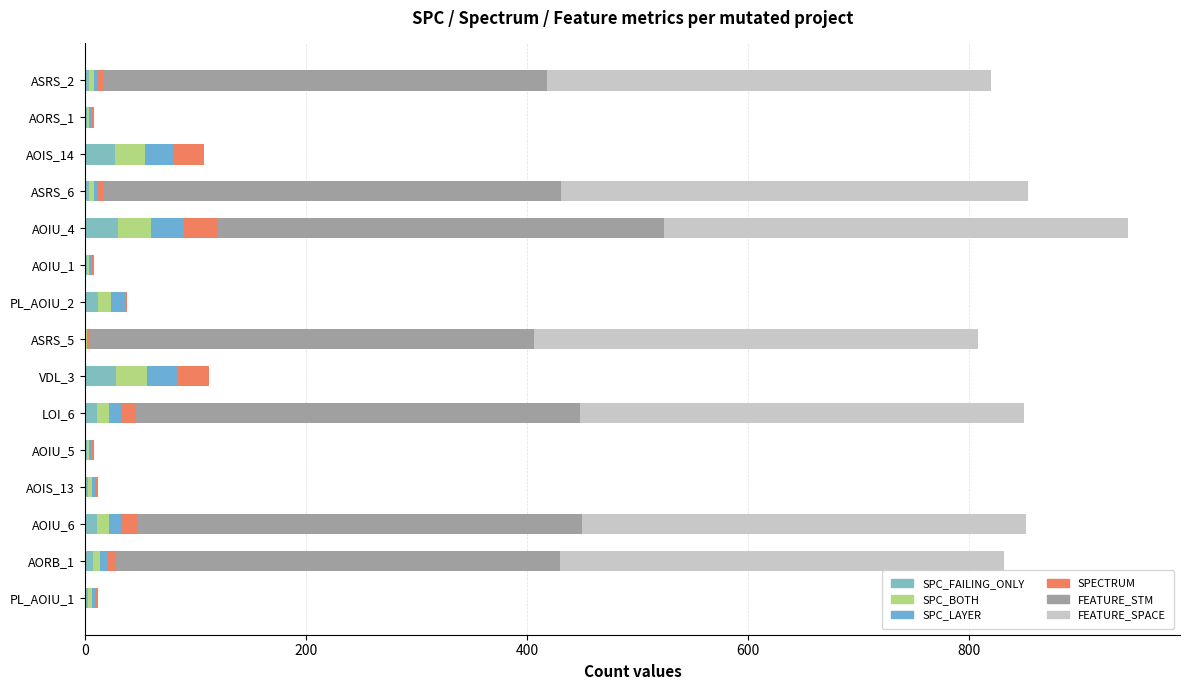

What is the difference between the maximum and minimum values in the SPC_LAYER series?

29